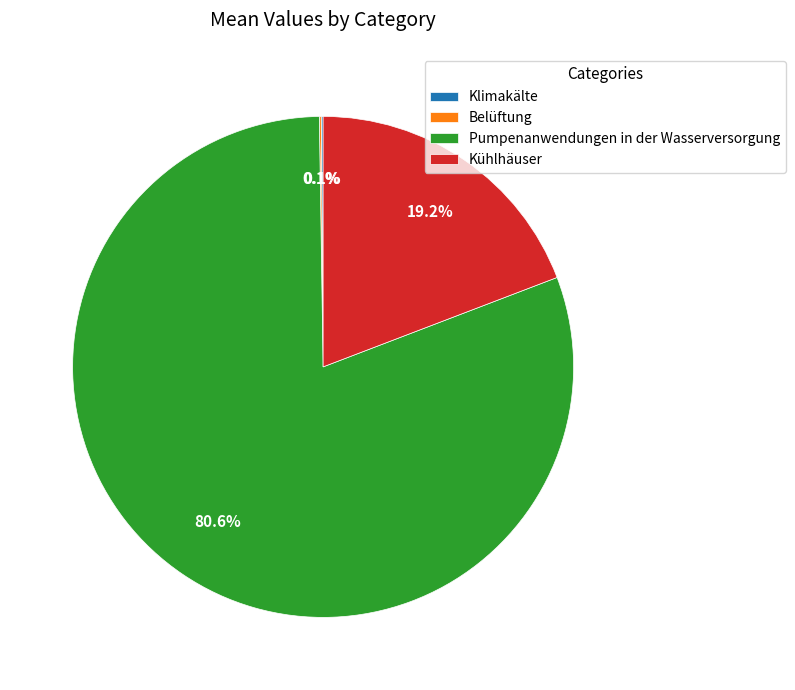

Is the sum of Pumpenanwendungen in der Wasserversorgung and Kühlhäuser greater than half?

Yes